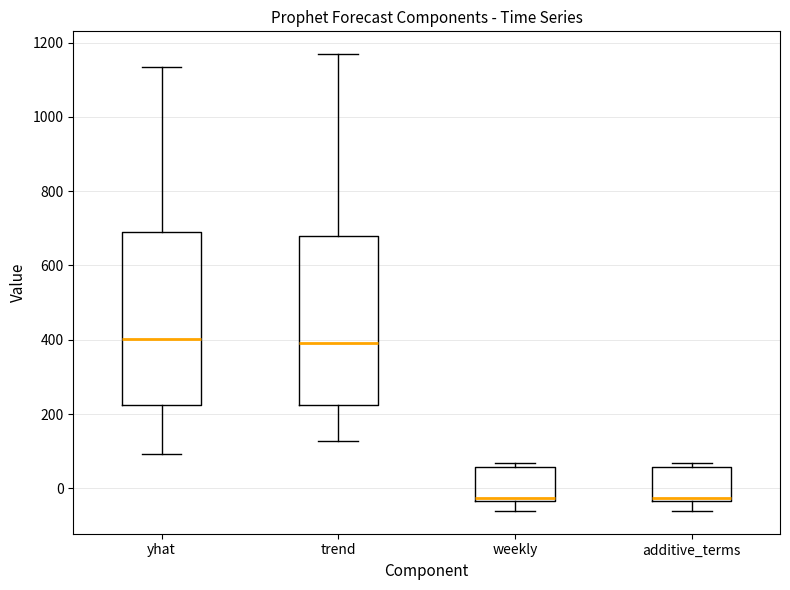

Reading left to right, read every box against the y-axis: the position of its median line, the range the box covers, and the ends of its whiskers. The values are not printed on the chart, so give them approximately, as read against the axis.

yhat: median 400, box 220 to 680, whiskers 100 to 1140
trend: median 400, box 220 to 680, whiskers 120 to 1160
weekly: median -20, box -40 to 60, whiskers -60 to 60 (just above the box's upper edge)
additive_terms: median -20, box -40 to 60, whiskers -60 to 60 (just above the box's upper edge)